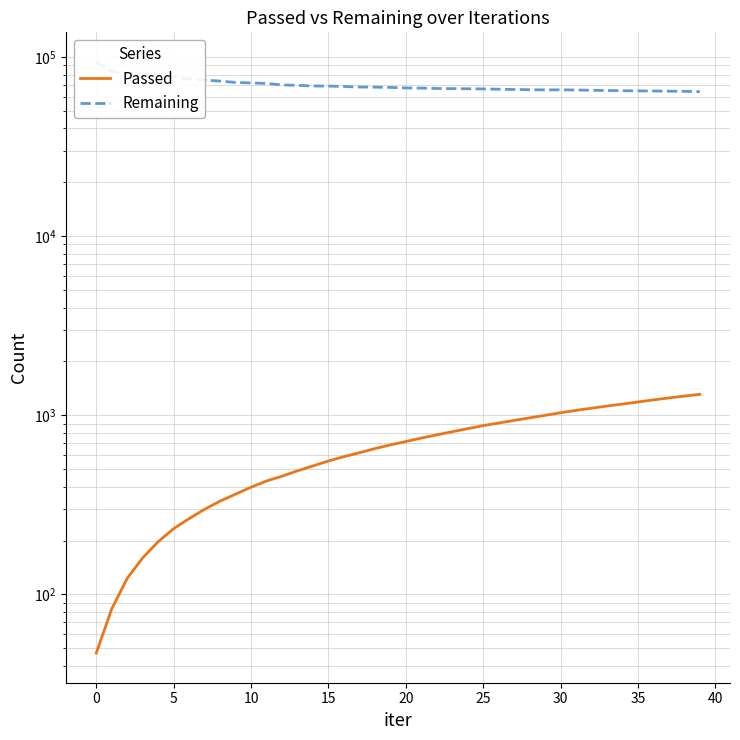

The Passed series shows 588 at 16. True or false?

True